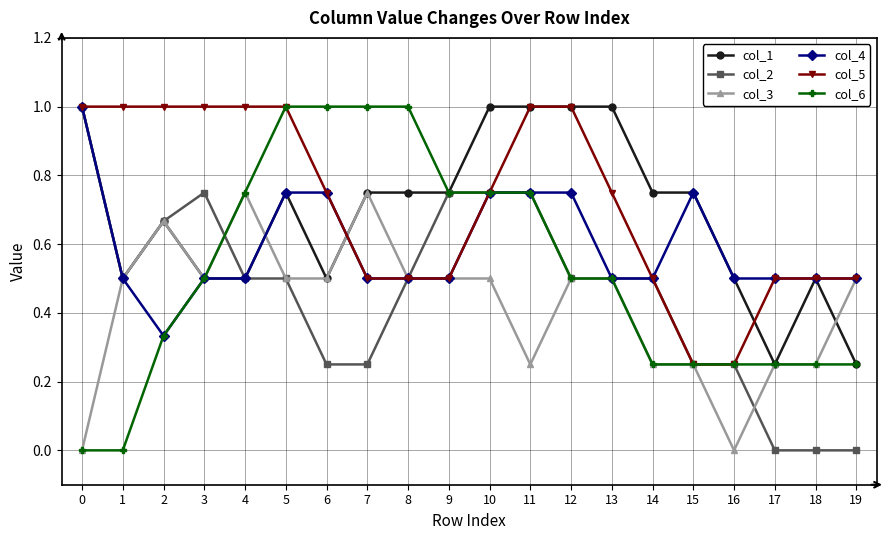

What is the difference between the highest and lowest values at 3?

0.5